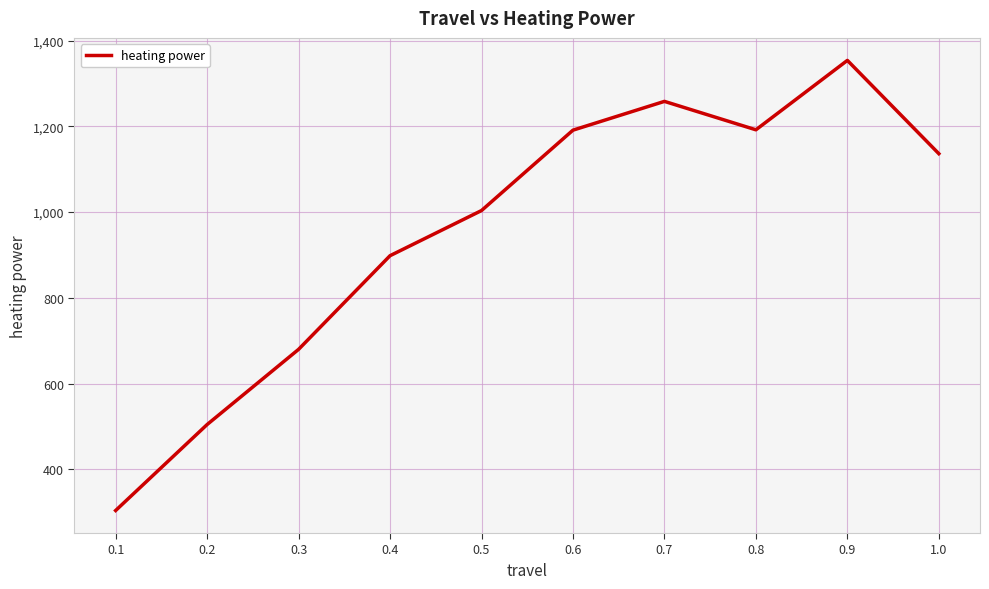

What is the minimum value shown in the chart?

304.3